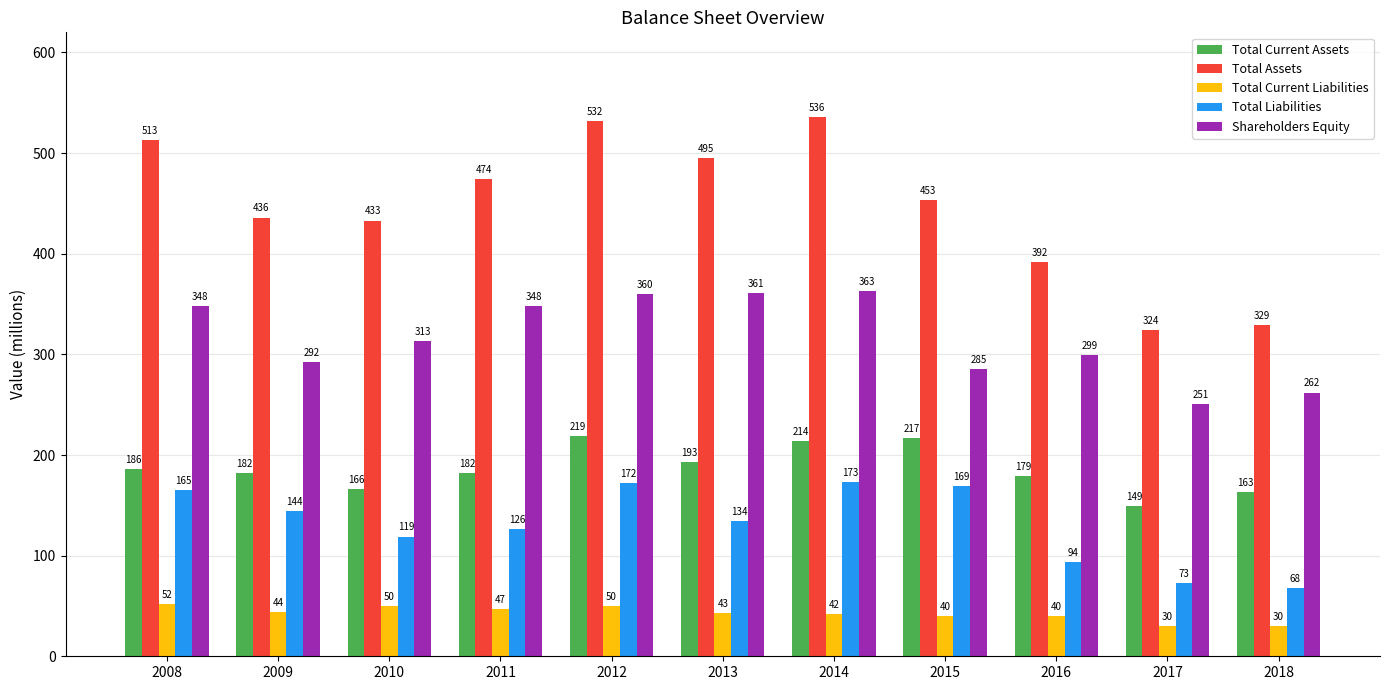

Which series has the widest spread of values?

Total Assets